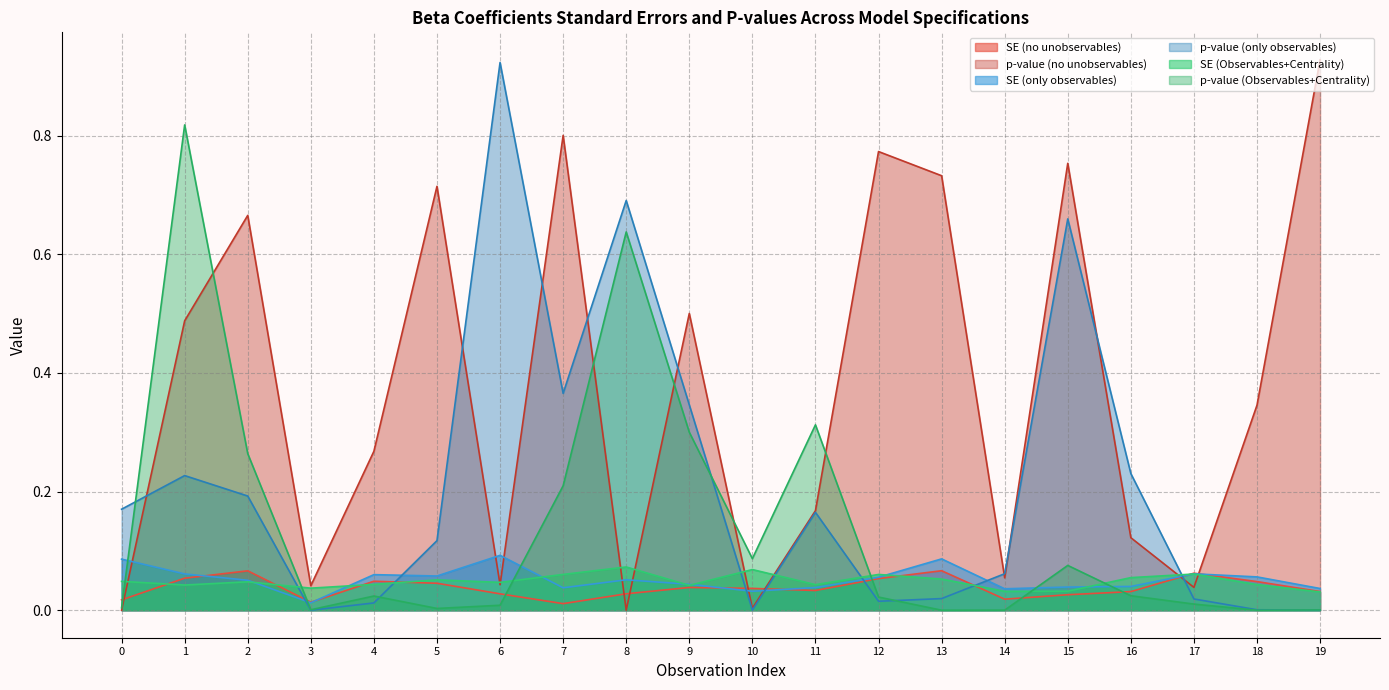

Rank the categories by p-value (no unobservables) value from lowest to highest.

0, 8, 10, 17, 3, 6, 14, 16, 11, 4, 18, 1, 9, 2, 5, 13, 15, 12, 7, 19